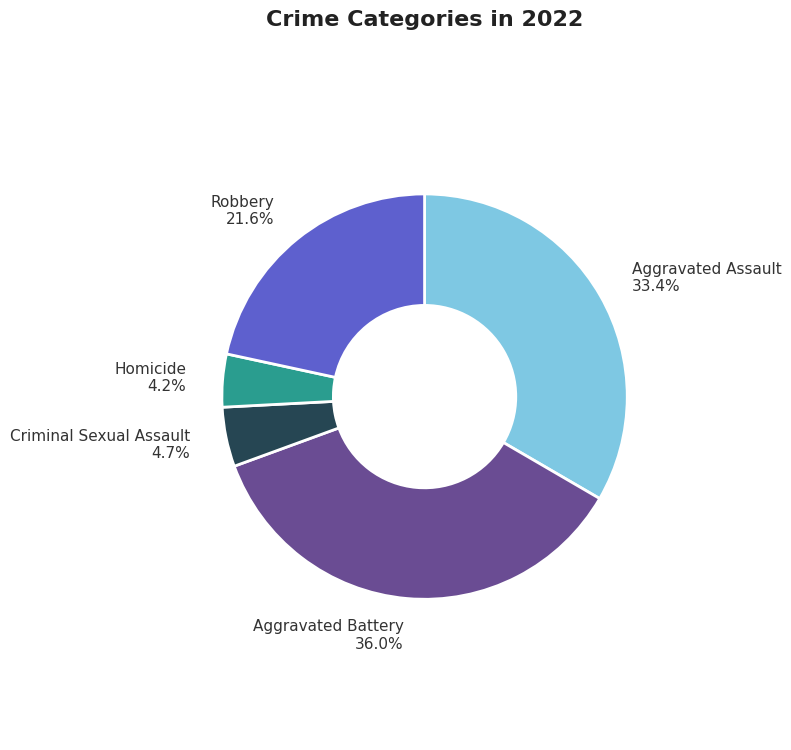

Which slice is the smallest?

Homicide